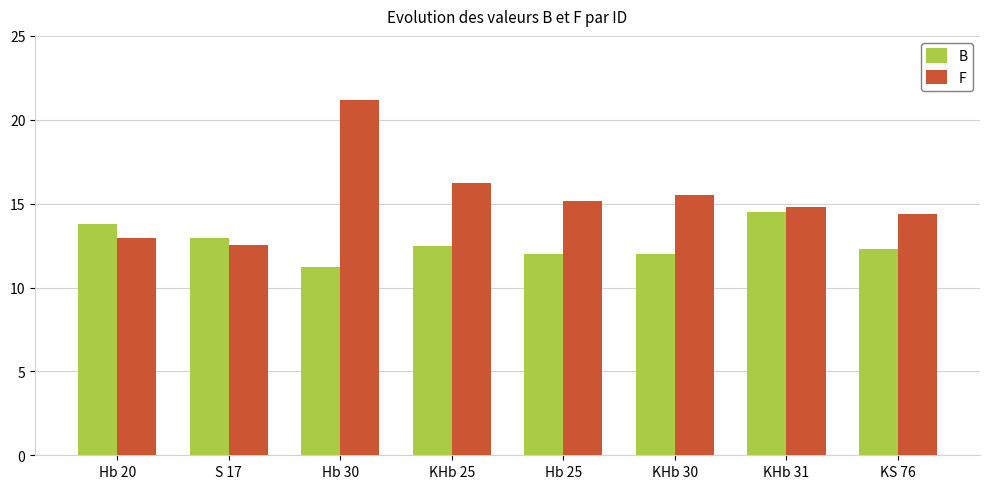

What are all the series names shown in the legend?

B, F